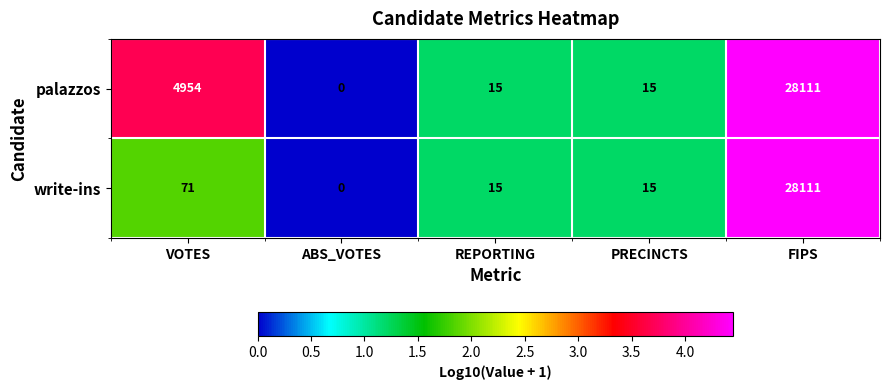

Which label corresponds to the smallest value in the chart?

ABS_VOTES